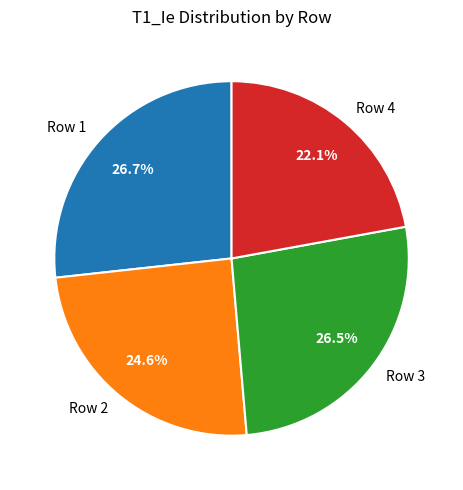

How much of the chart is everything except Row 2?

75.4%